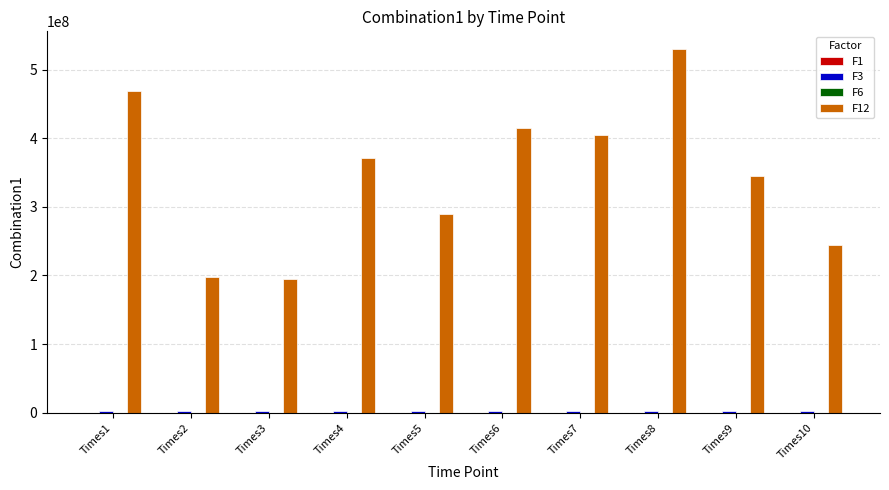

What is the spread (max minus min) of values at Times1?

469481492.1